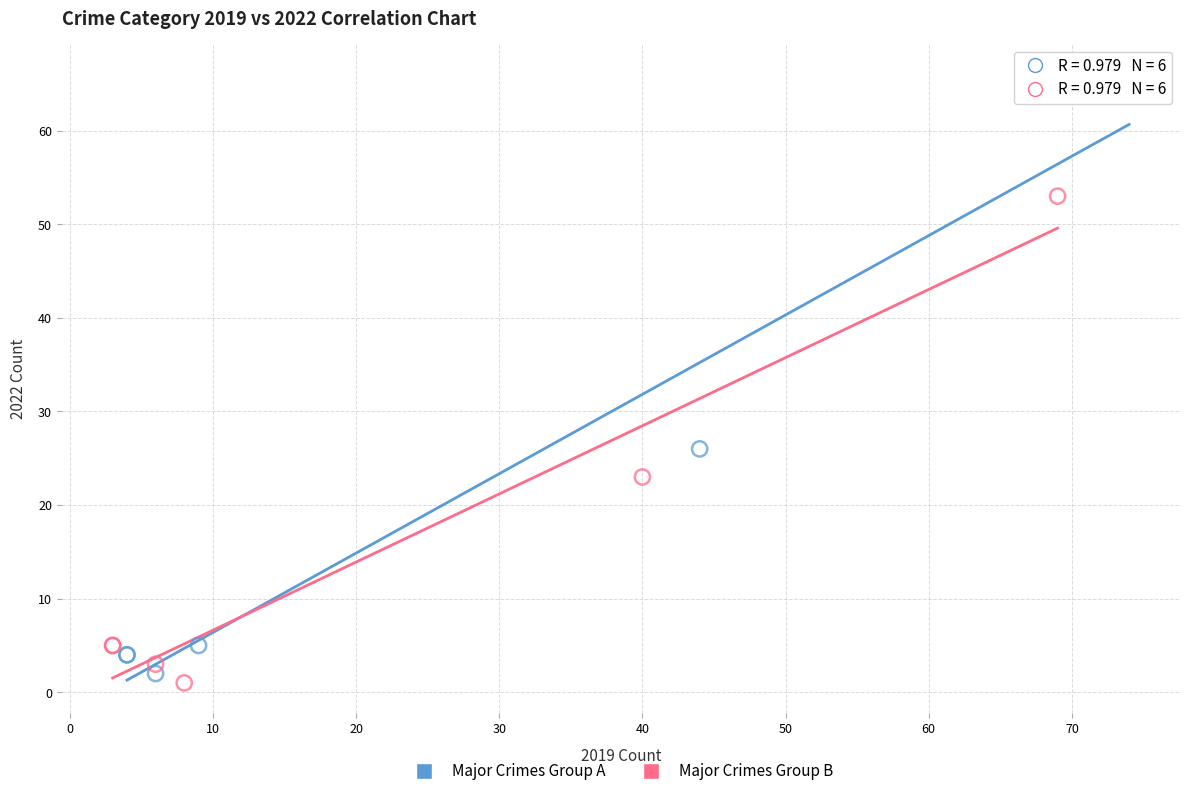

Which series reaches the minimum Y coordinate?

Major Crimes Group B